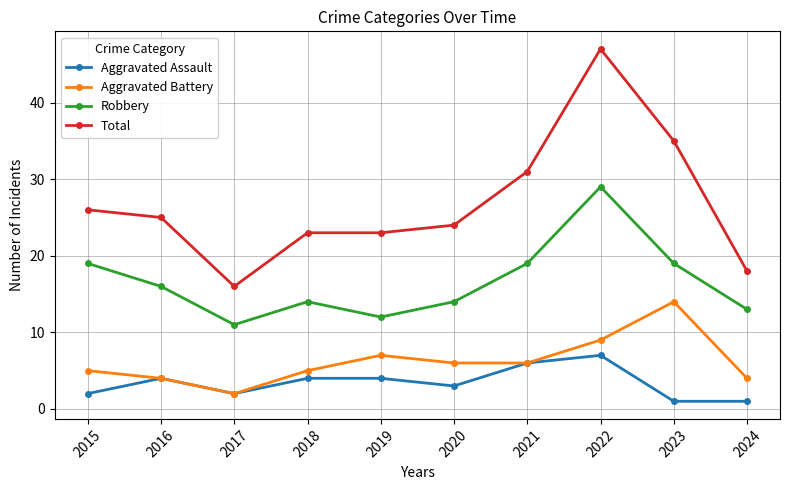

What value does the Aggravated Assault series have at 2024?

1